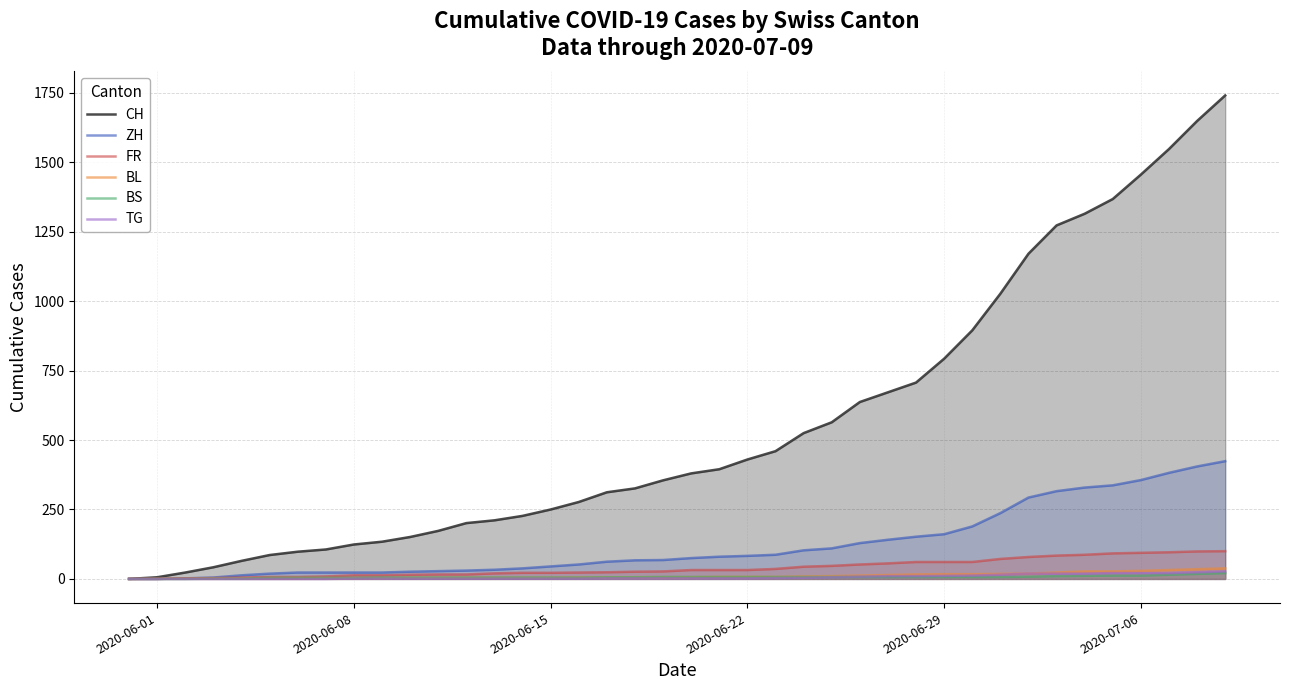

Does the chart have visible grid lines?

Yes